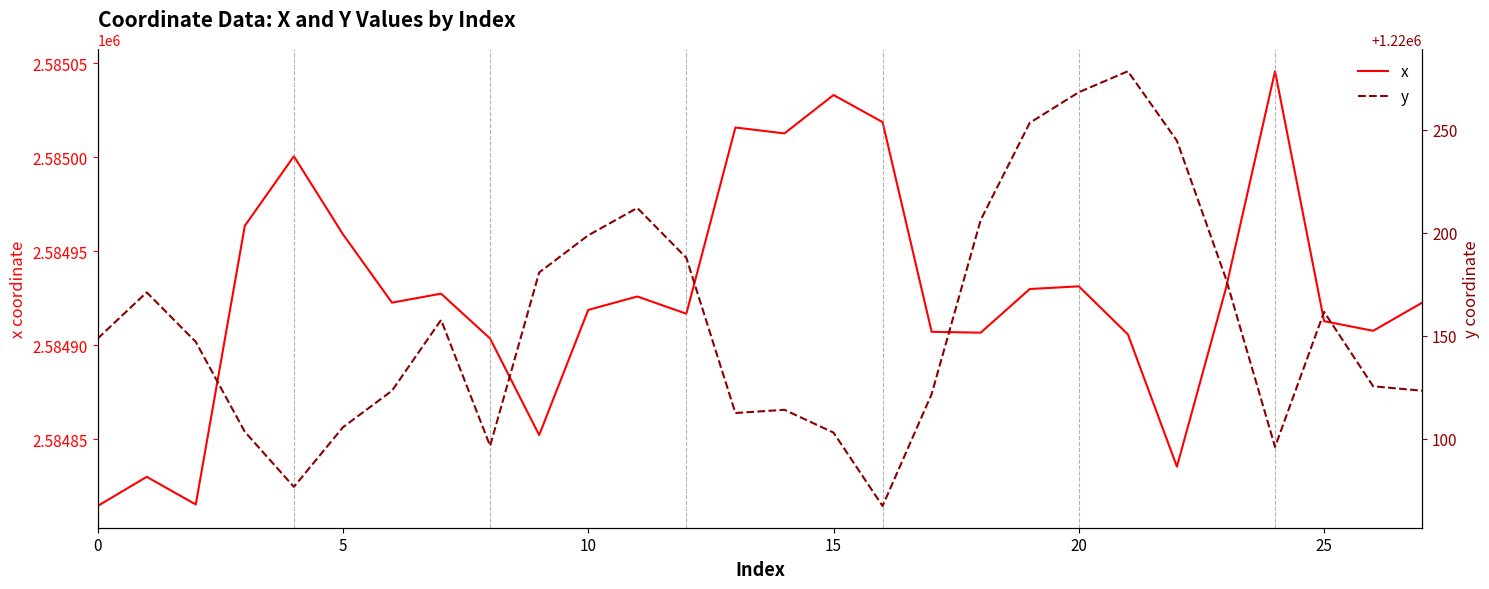

Where is x nearest to the value 2584930?

19